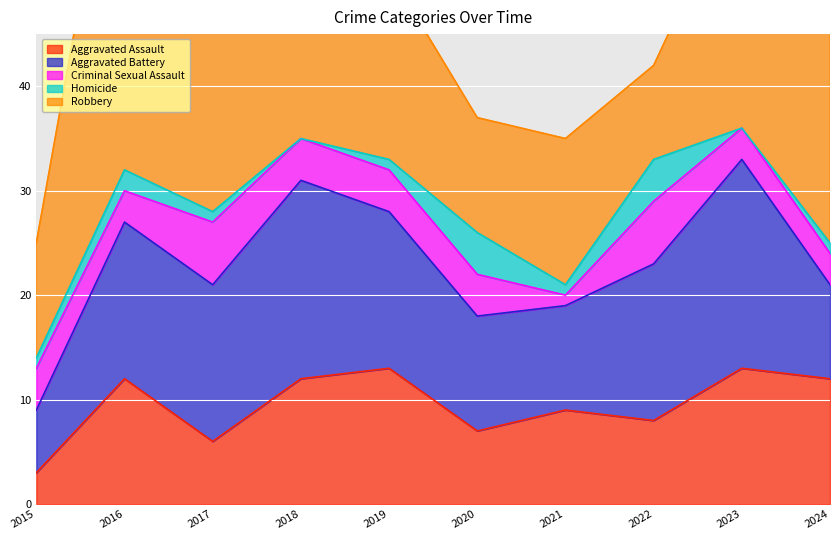

True or false: Aggravated Battery has a value of 22 at 2017.

False